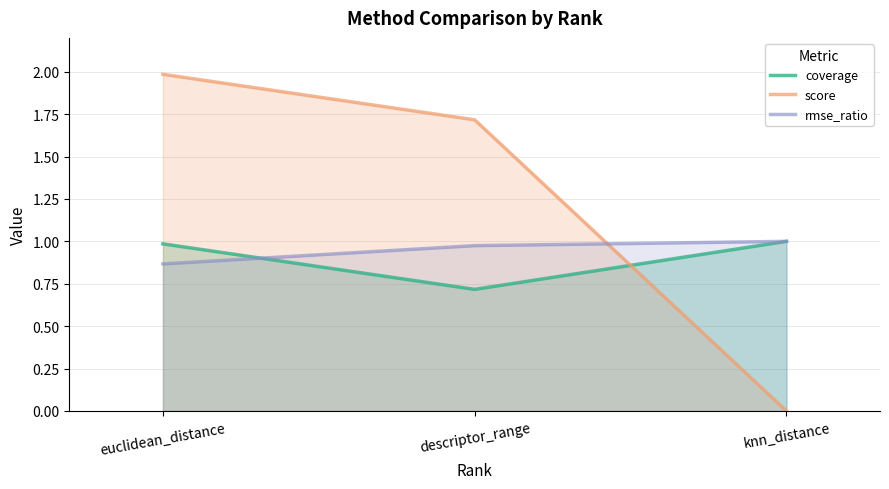

What is the label of the 3rd point from the right?

euclidean_distance